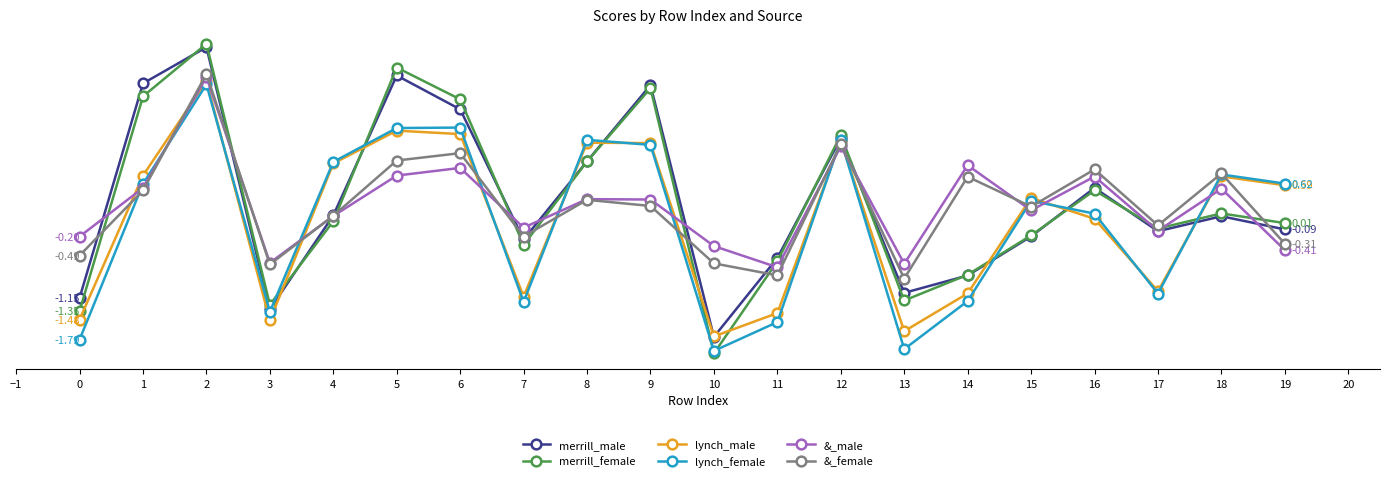

What is the average value of the &_female series?

0.3